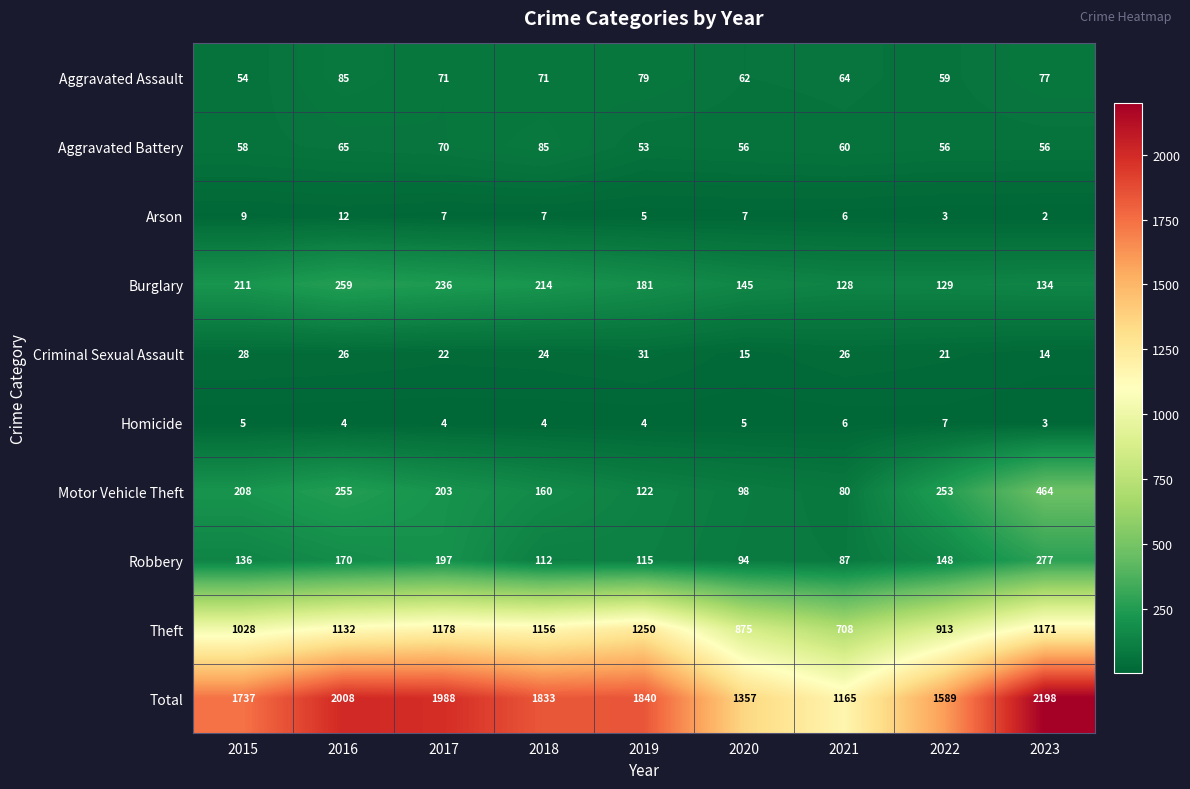

Rank the series at 2017 from lowest to highest value.

Homicide, Arson, Criminal Sexual Assault, Aggravated Battery, Aggravated Assault, Robbery, Motor Vehicle Theft, Burglary, Theft, Total